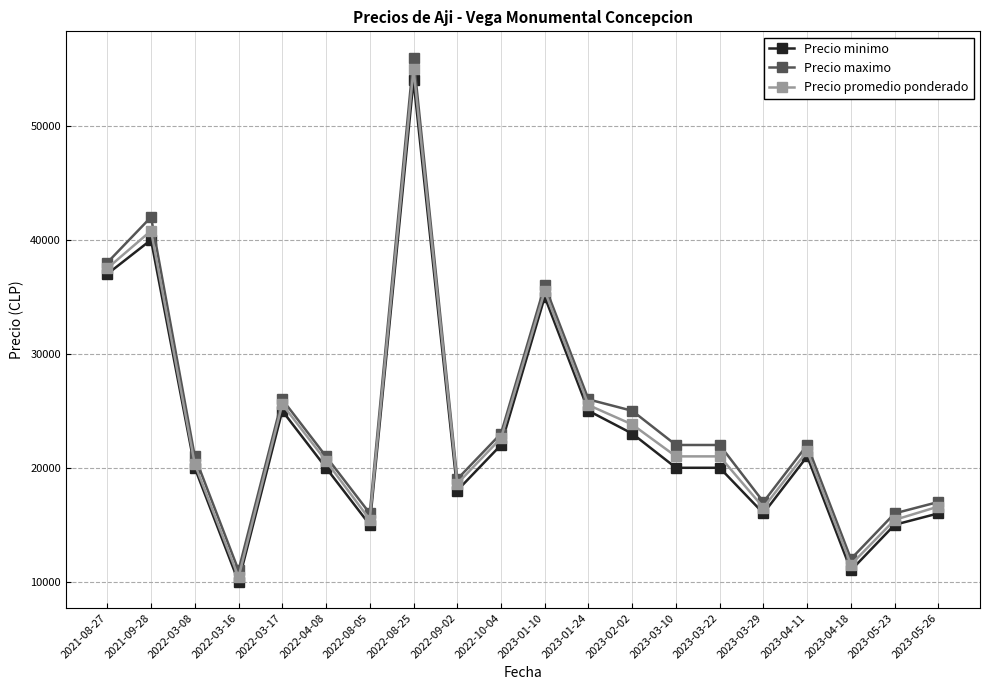

At how many categories does at least one series exceed 44199?

1